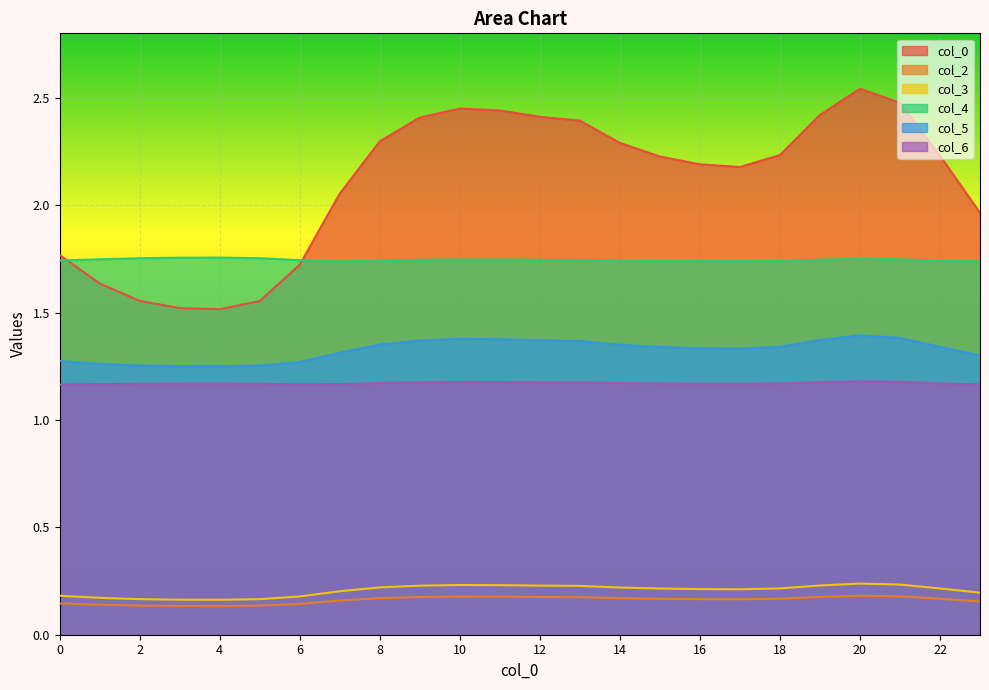

What is the total value across all series at 22?

6.9